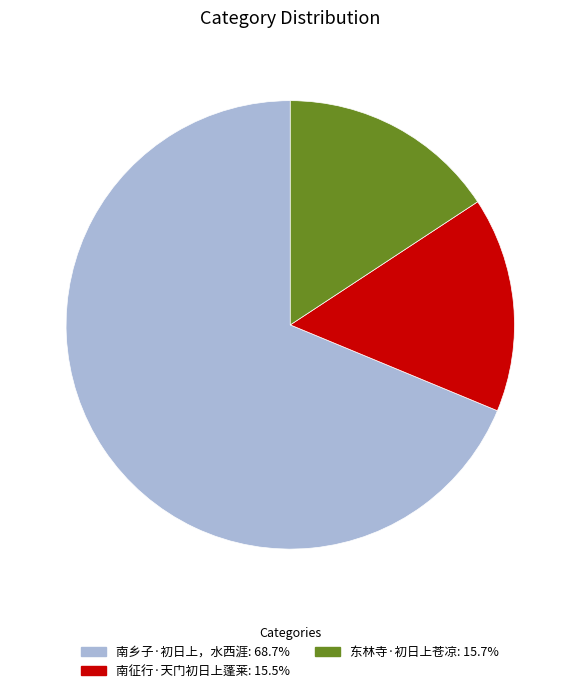

Combined, do 南征行·天门初日上蓬莱 and 东林寺·初日上苍凉 account for over 50%?

No